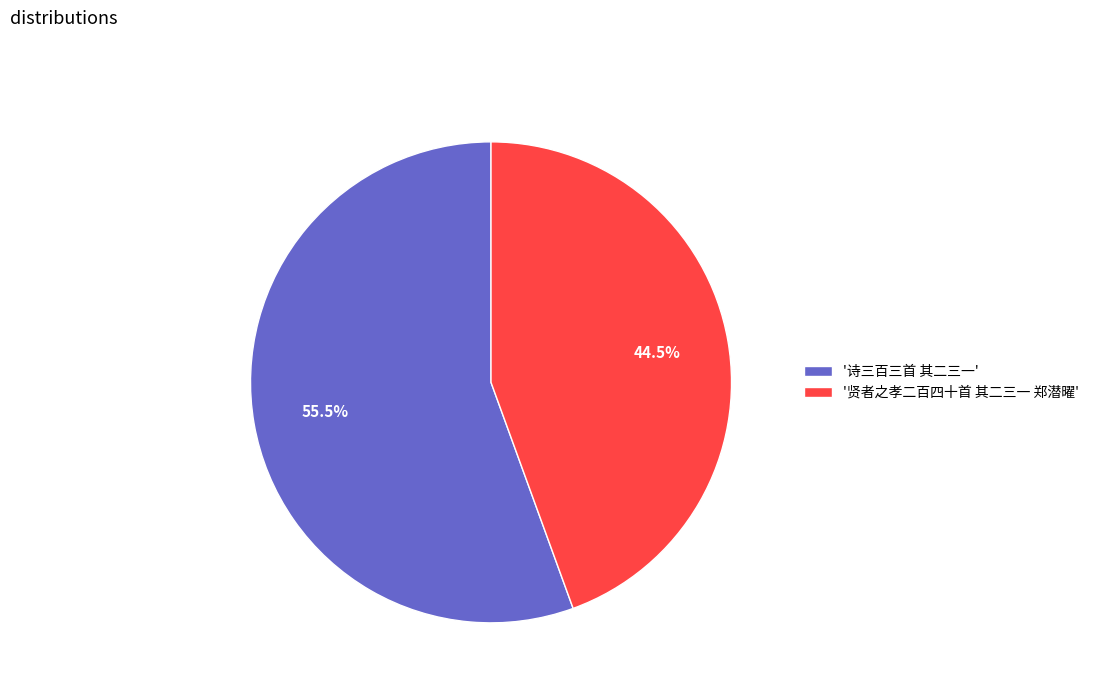

What is the smallest slice in the pie chart?

'贤者之孝二百四十首 其二三一 郑潜曜'